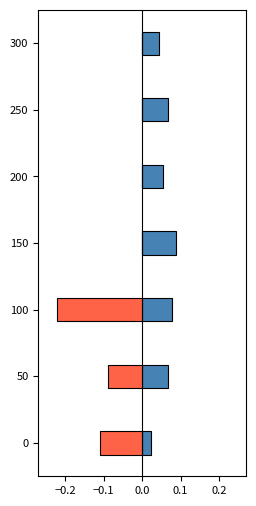

How many bars are there in each group?

2